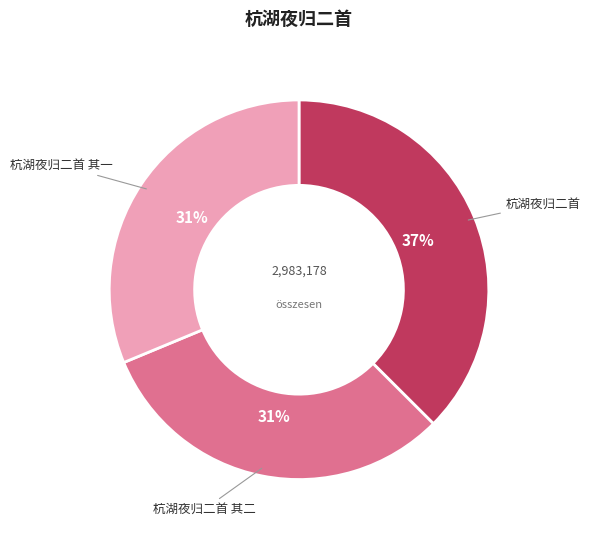

To the nearest percent, what is the difference between the 杭湖夜归二首 and 杭湖夜归二首 其一 slice percentages?

6%